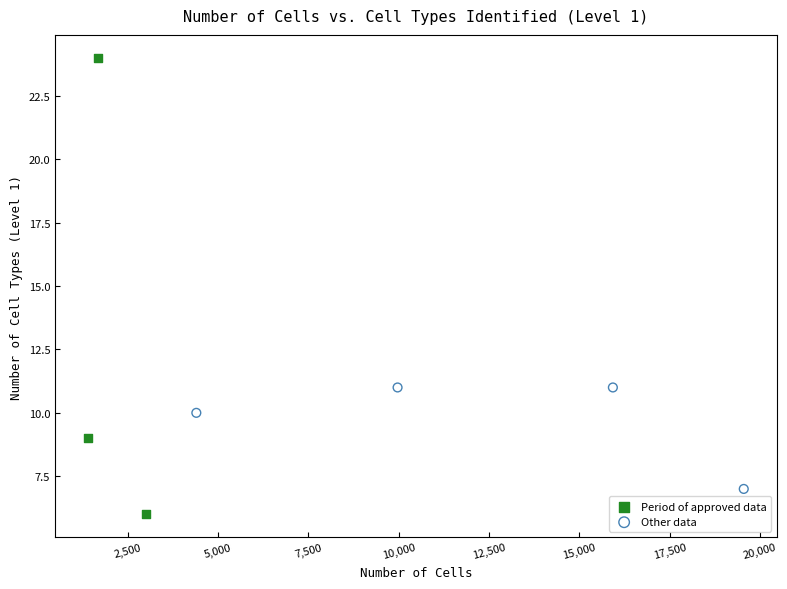

Which series contains the lowest Y value?

Period of approved data